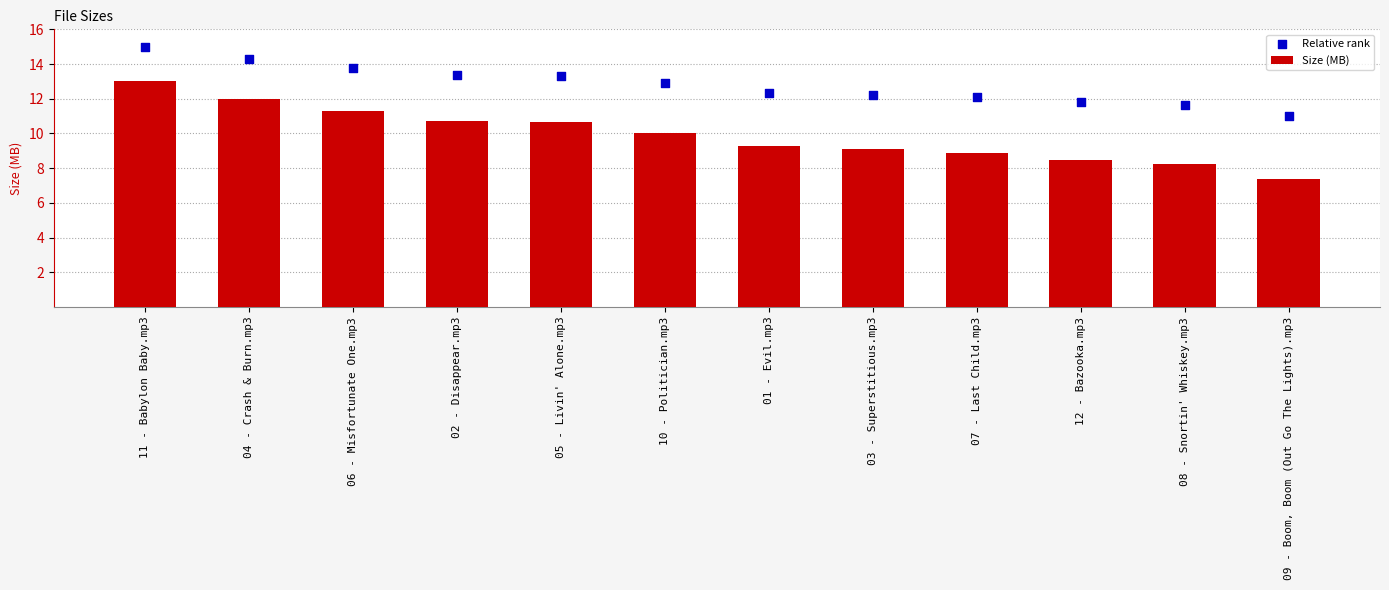

At how many categories does at least one series exceed 12?

9